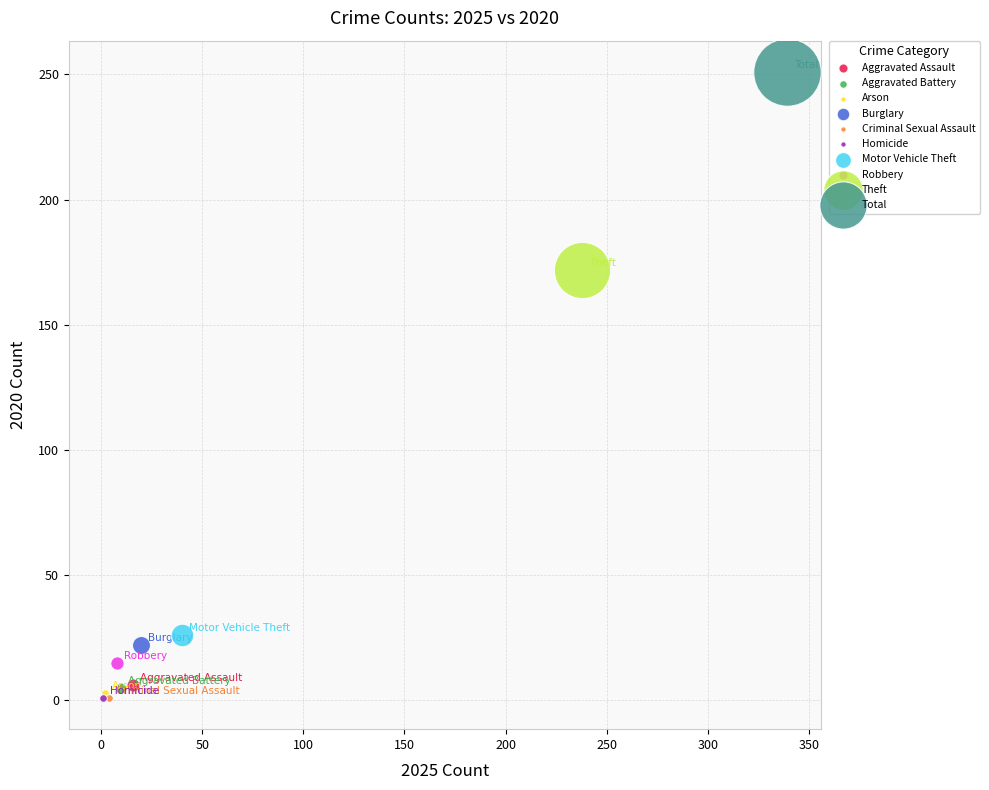

Which series contains the highest Y value?

Total